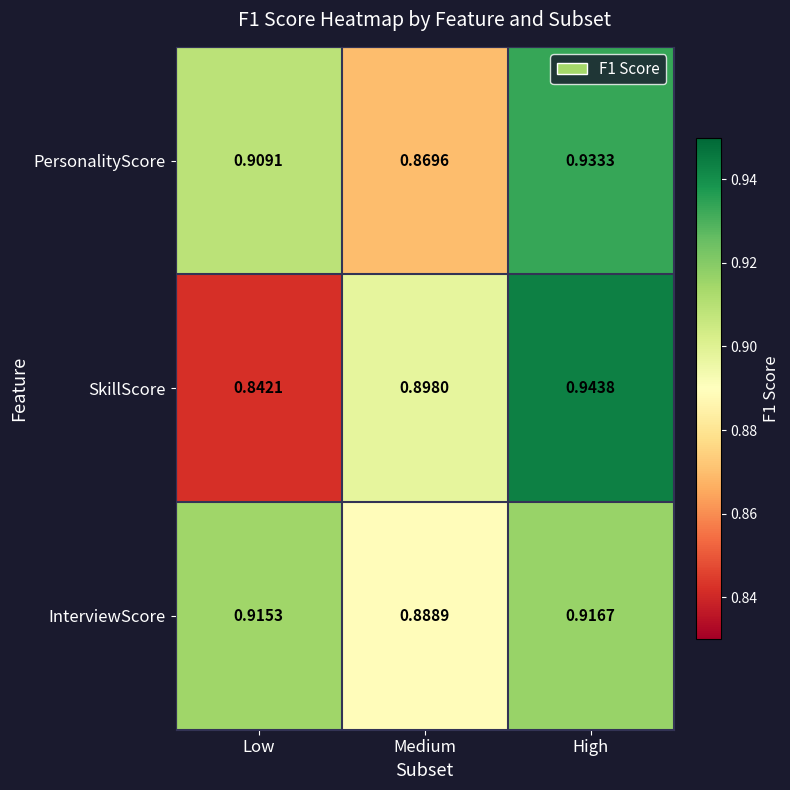

Which label corresponds to the largest value in the chart?

High